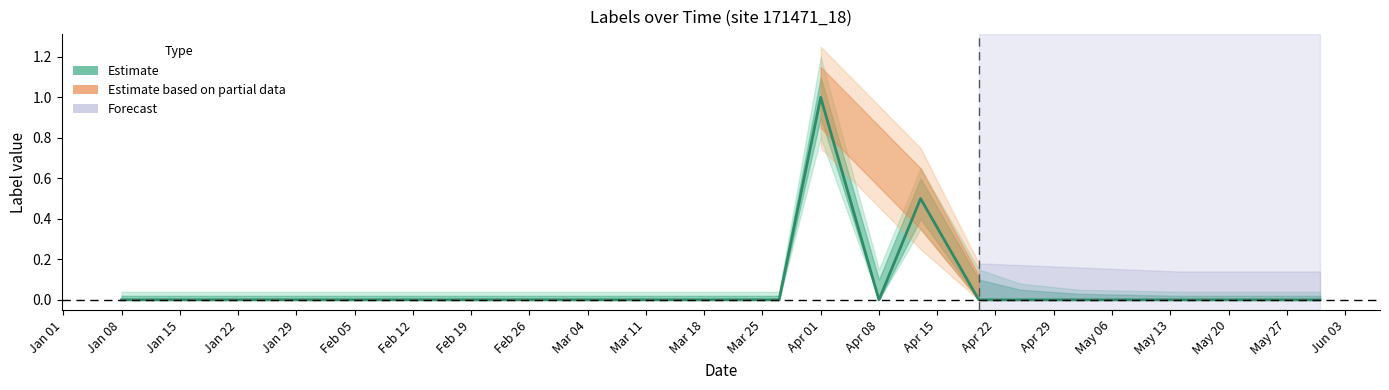

Reading left to right, transcribe all the data shown in this chart.

0.0	0.0	0.0	0.0	0.0	0.0	0.0	0.0	0.0	0.0	1.0	0.0	0.5	0.0	0.0	0.0	0.0	0.0	0.0	0.0